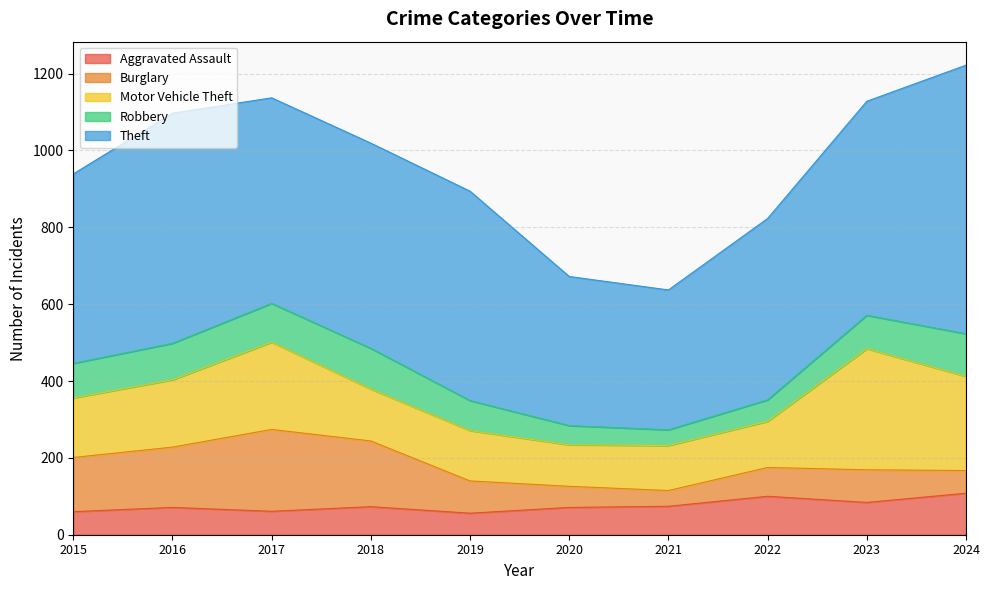

Which series has the largest total across all categories?

Theft